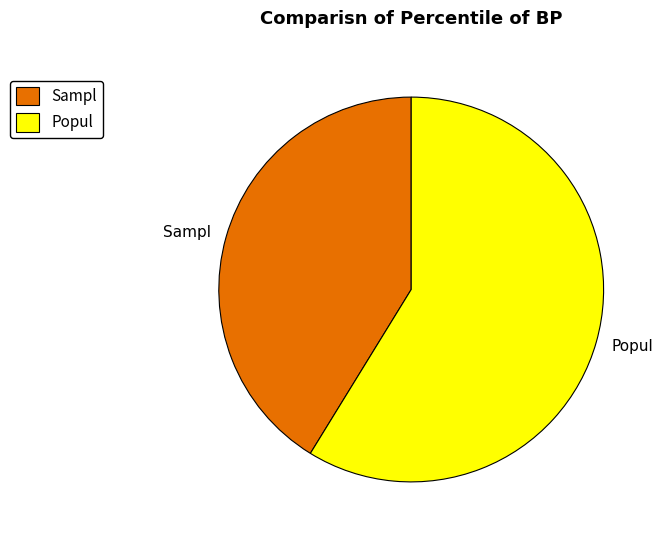

Which has a higher value, Popul or Sampl?

Popul